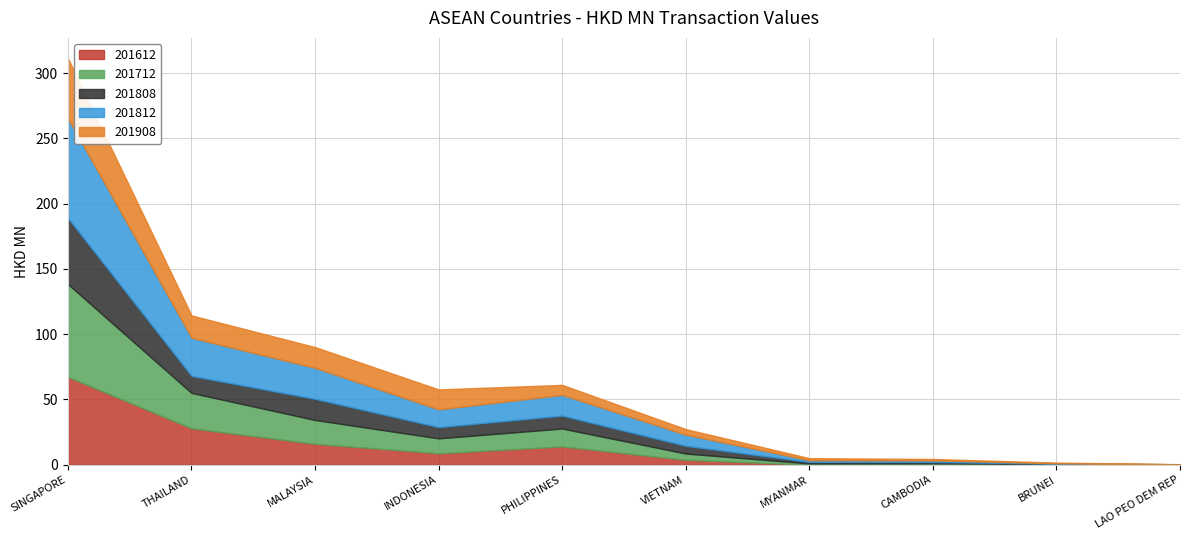

What is the difference between the maximum and minimum values in the 201812 series?

76.2